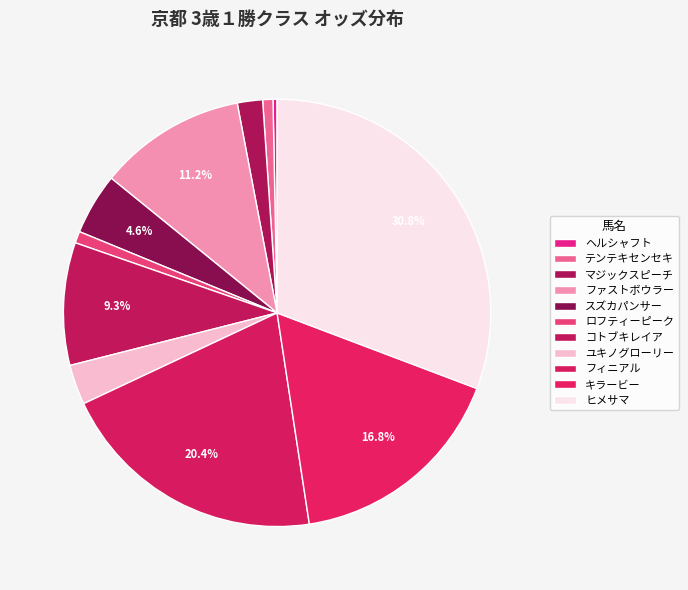

To the nearest percent, what is the difference between the largest and smallest slice percentages?

30%